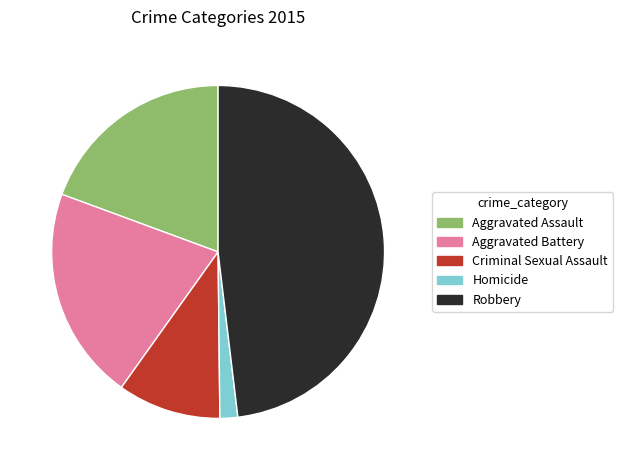

Rank the categories by value from highest to lowest.

Robbery, Aggravated Battery, Aggravated Assault, Criminal Sexual Assault, Homicide